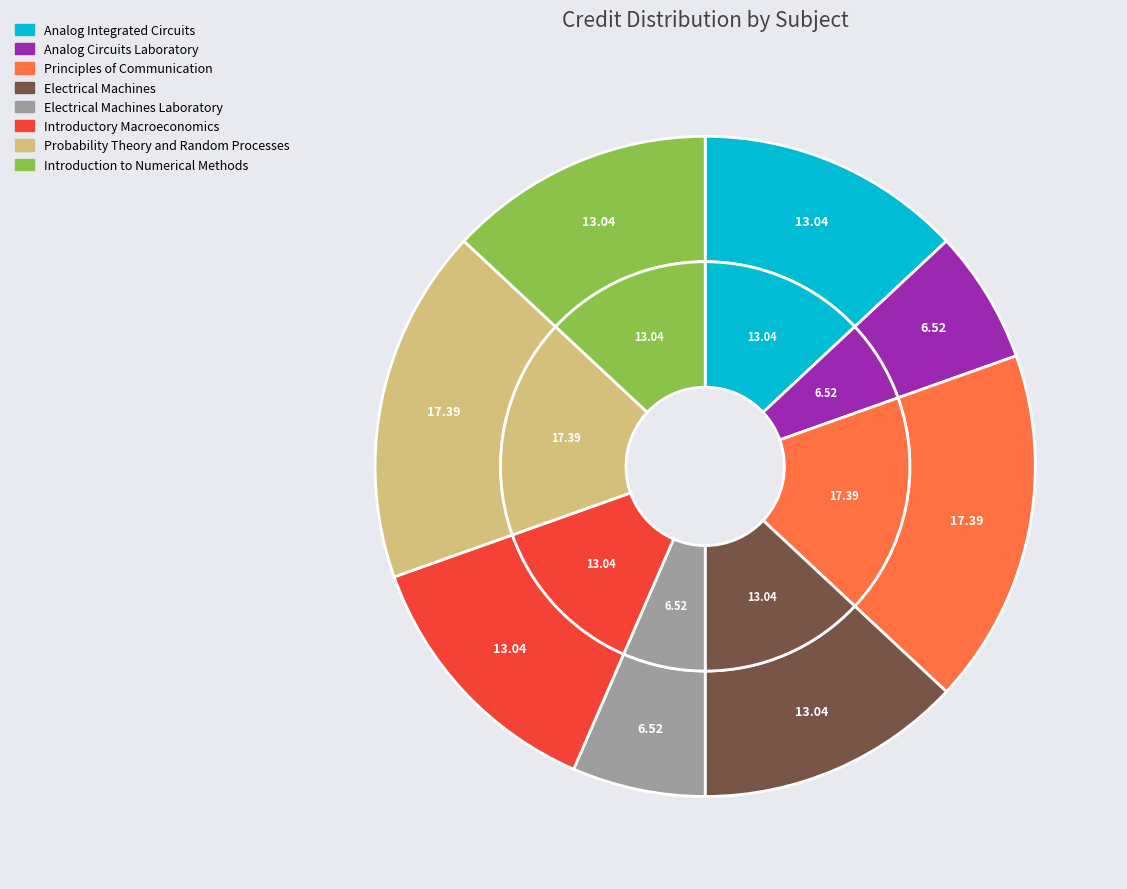

To the nearest percent, what is the average slice percentage?

12%